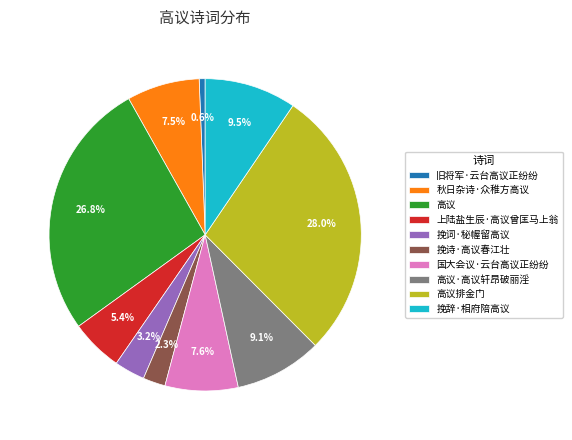

What is the ratio of the value at 高议·高议轩昂破丽淫 to the value at 挽辞·相府陪高议?

1.0